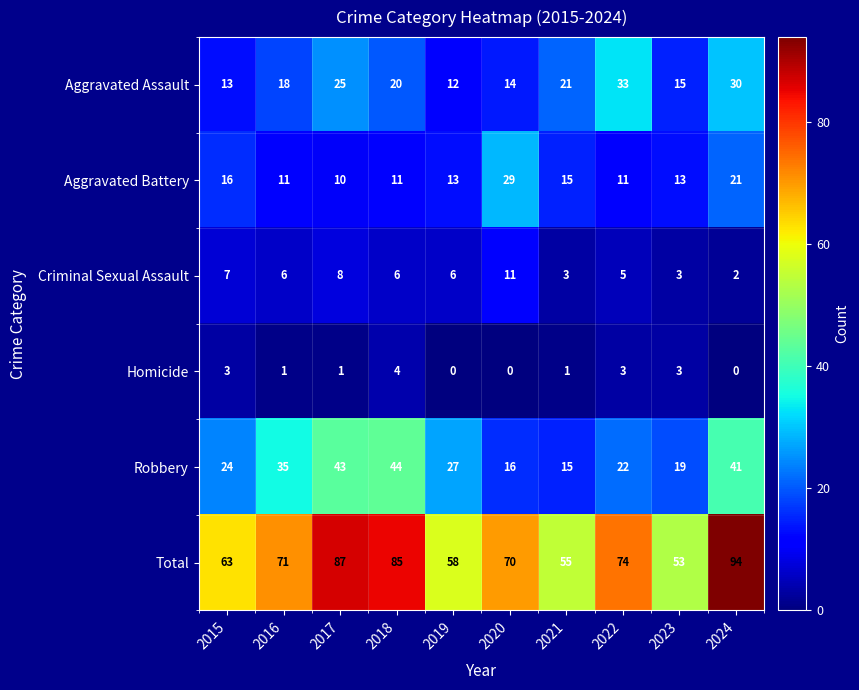

What is the sum of all Aggravated Assault values?

201